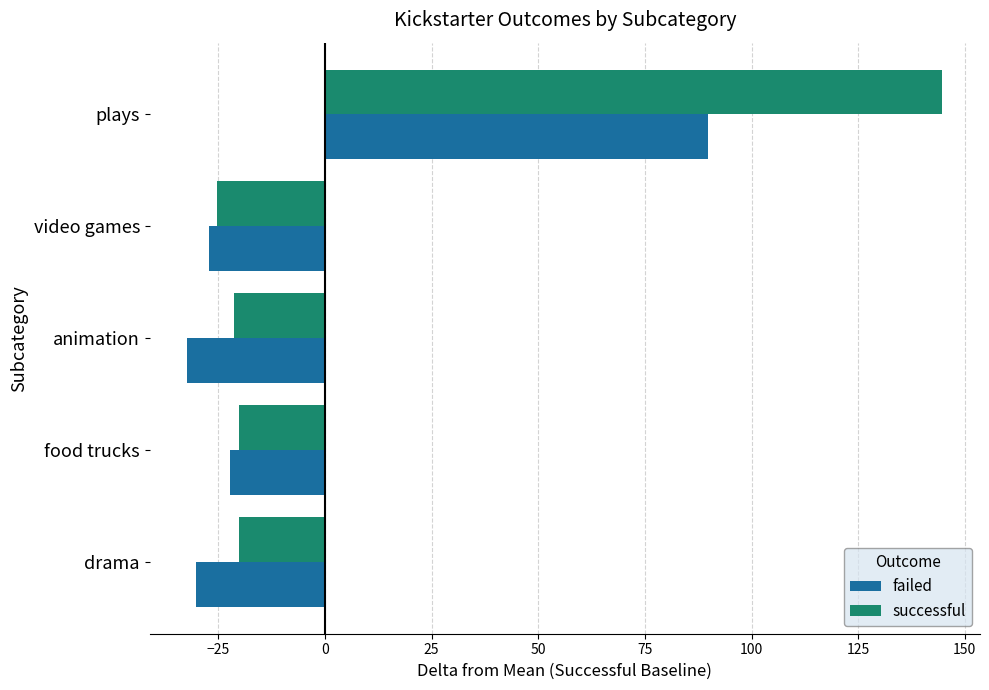

What is the difference between the maximum and minimum values in the failed series?

122.0